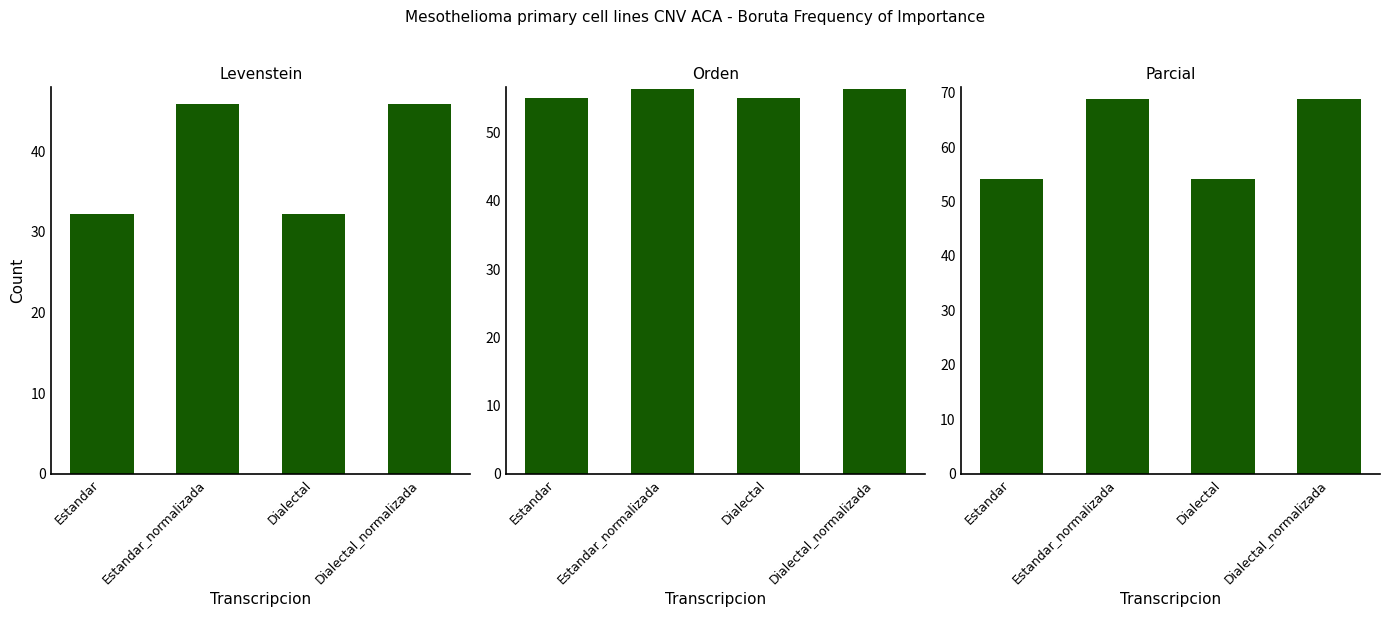

What is the value of the Orden bar at the 2nd from the left?

56.4